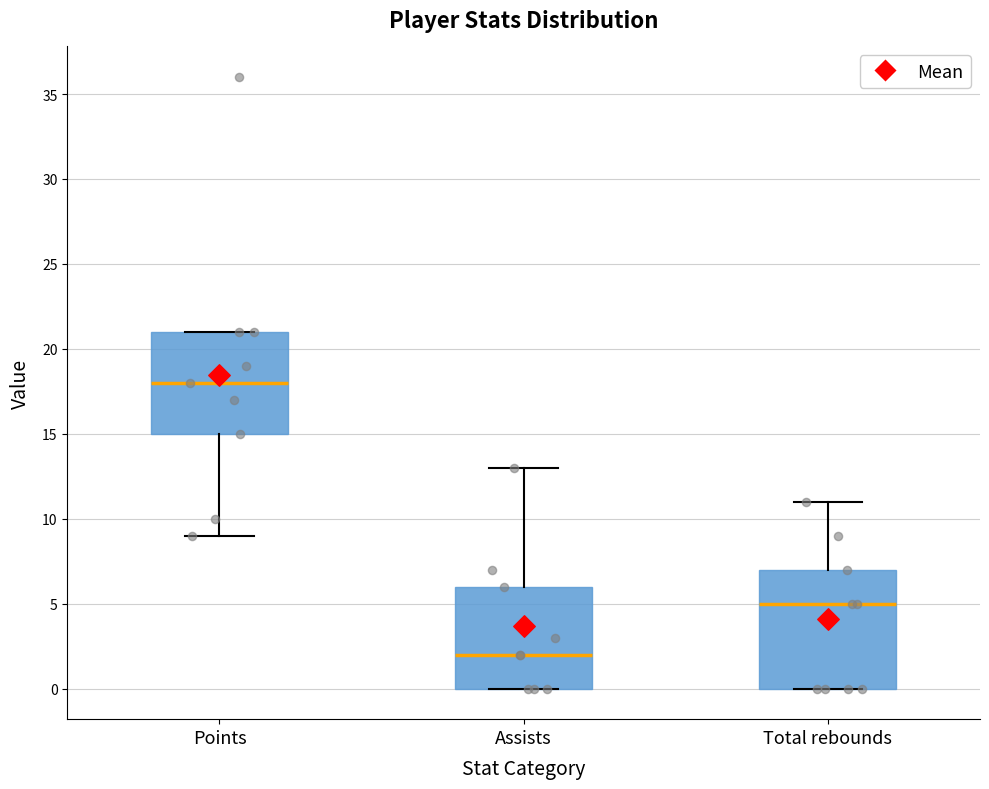

Comparing the boxes themselves (not the whiskers), which one is the tallest?

Total rebounds